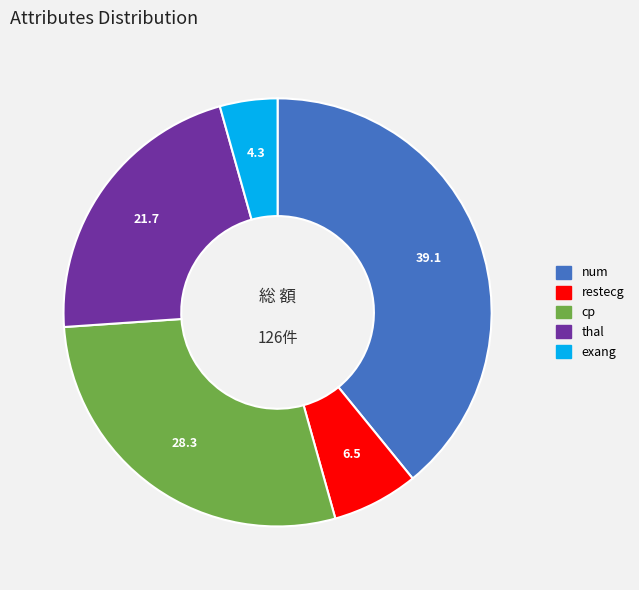

Is there any slice that represents more than half of the pie?

No